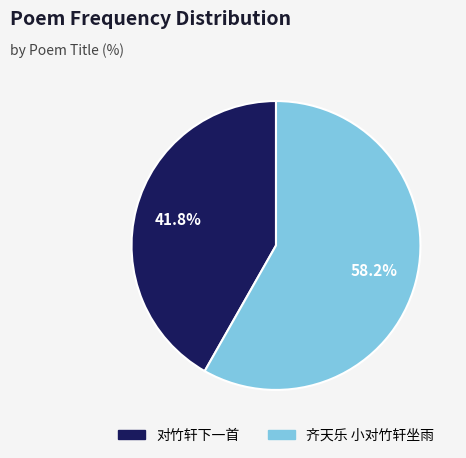

Count the number of slices in the pie.

2